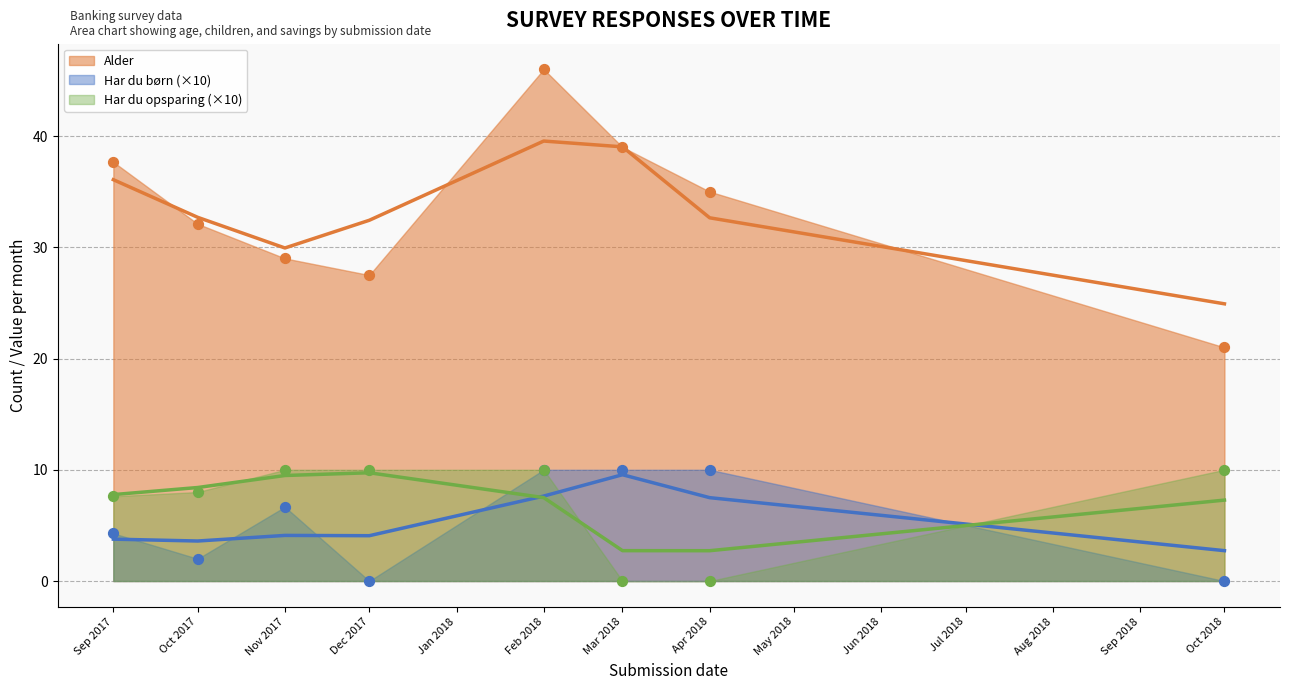

What are all the series names shown in the legend?

Alder, Har du boern, Har du opsparing